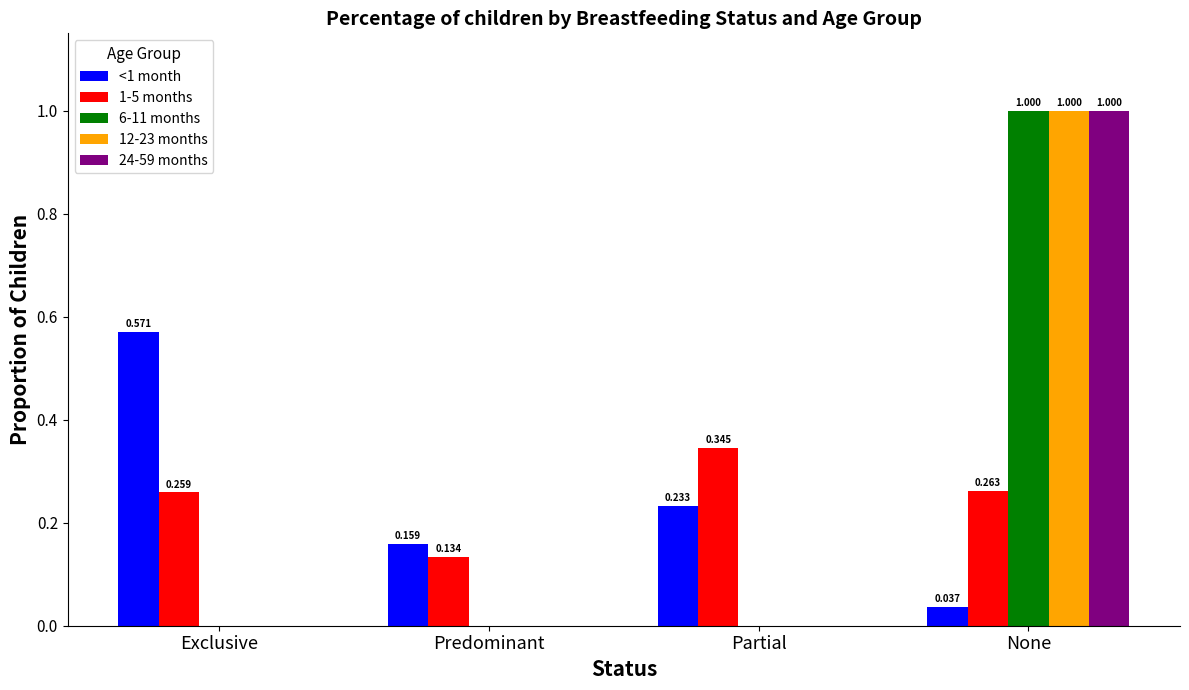

What is the total value across all series at Exclusive?

0.8